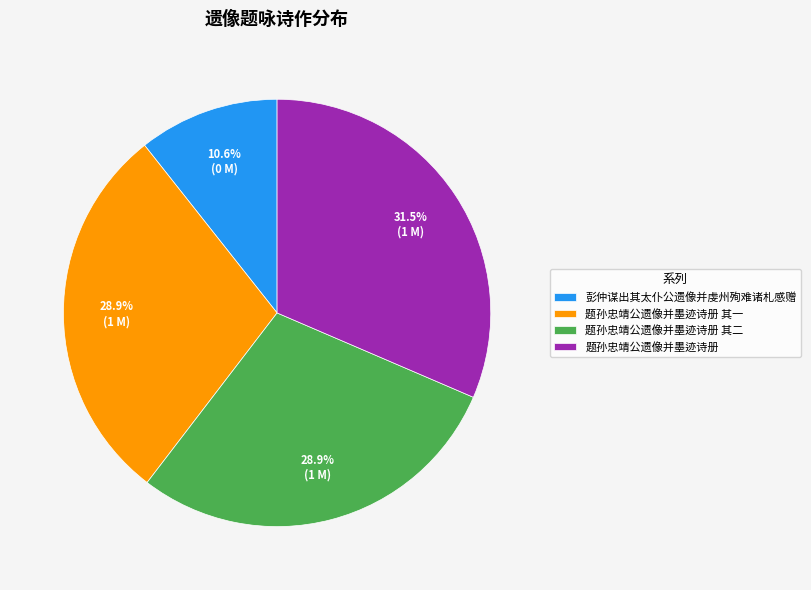

Is there a majority slice in this chart?

No